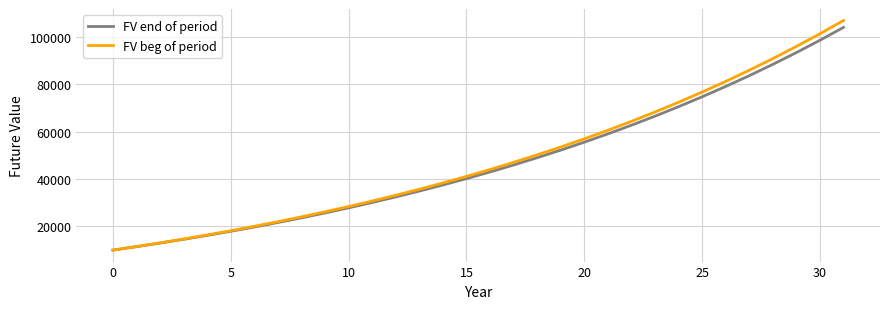

What is the maximum value shown in the chart?

106804.8